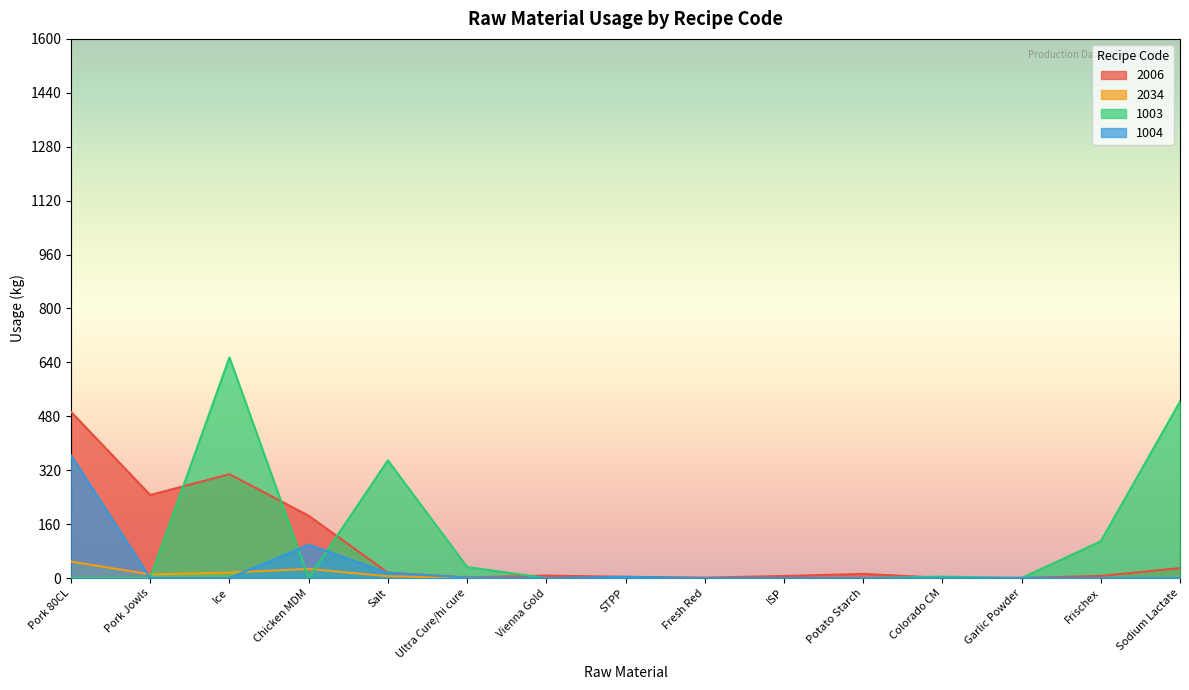

The 2006 series shows 12.3 at Potato Starch. True or false?

True